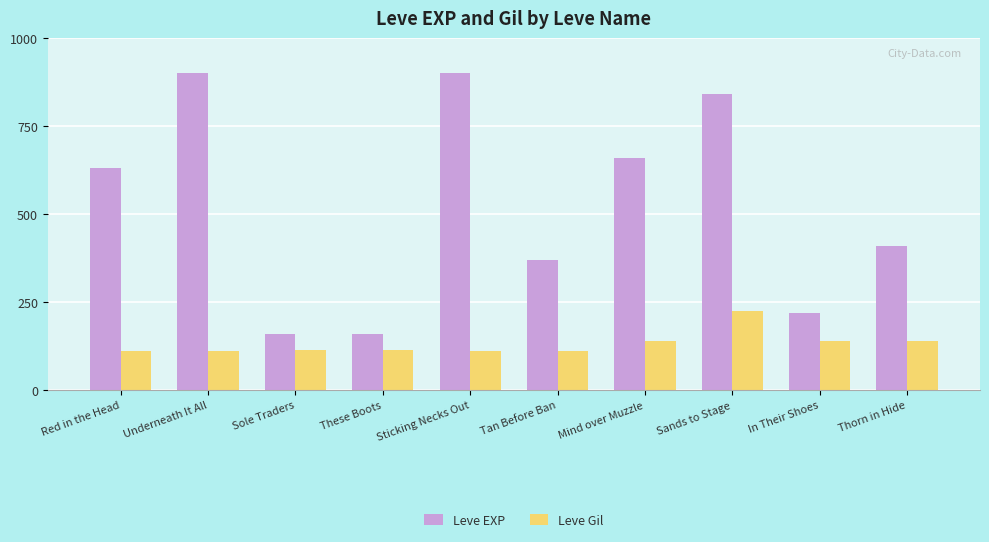

What is the sum of the Leve Gil values at Underneath It All and Sticking Necks Out?

224